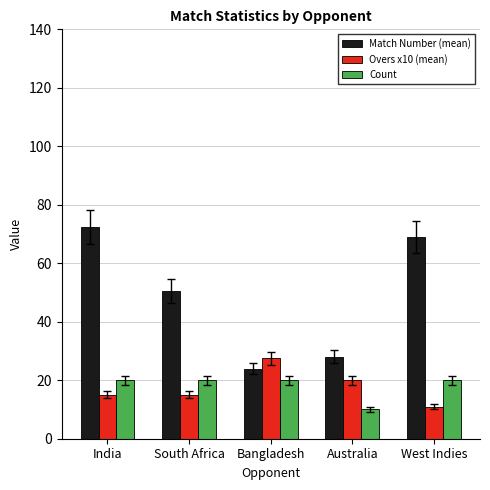

True or false: Overs x10 (mean) has a value of 20.0 at Australia.

True